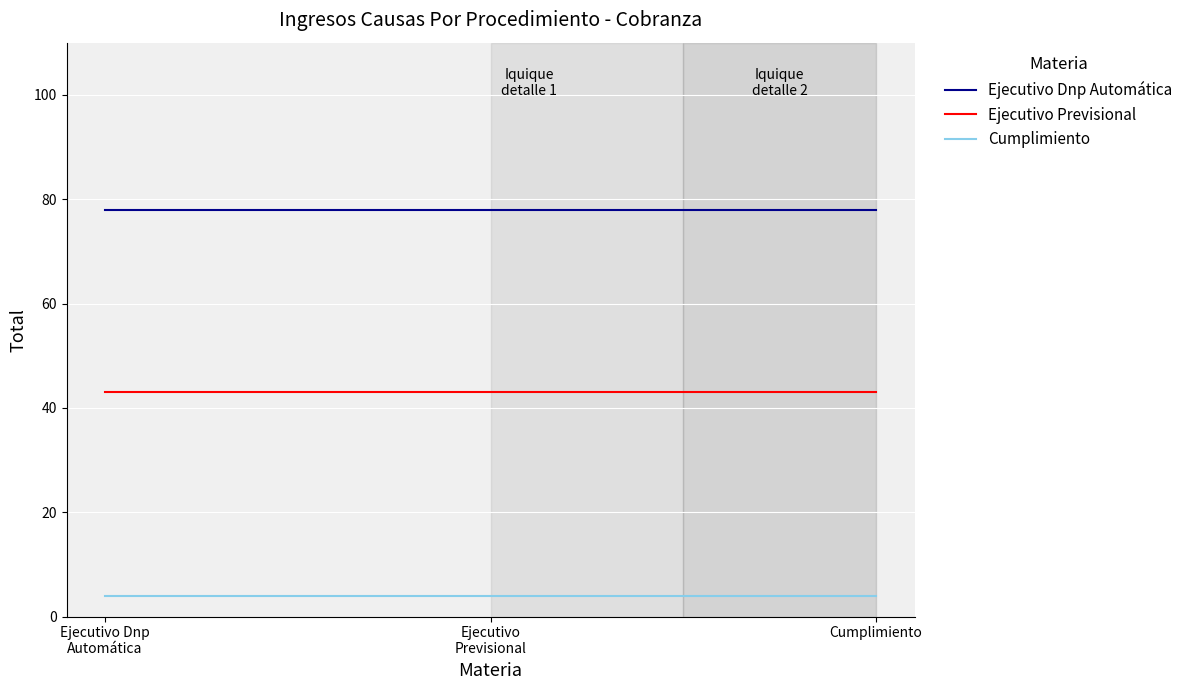

True or false: Ejecutivo Dnp Automática has a value of 78 at Ejecutivo Dnp
Automática.

True